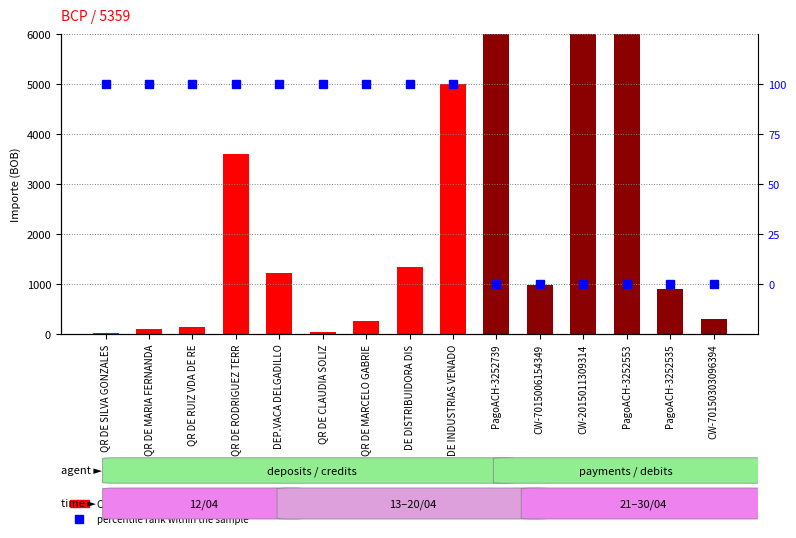

At which category is the sum across all series the highest?

CW-2015011309314